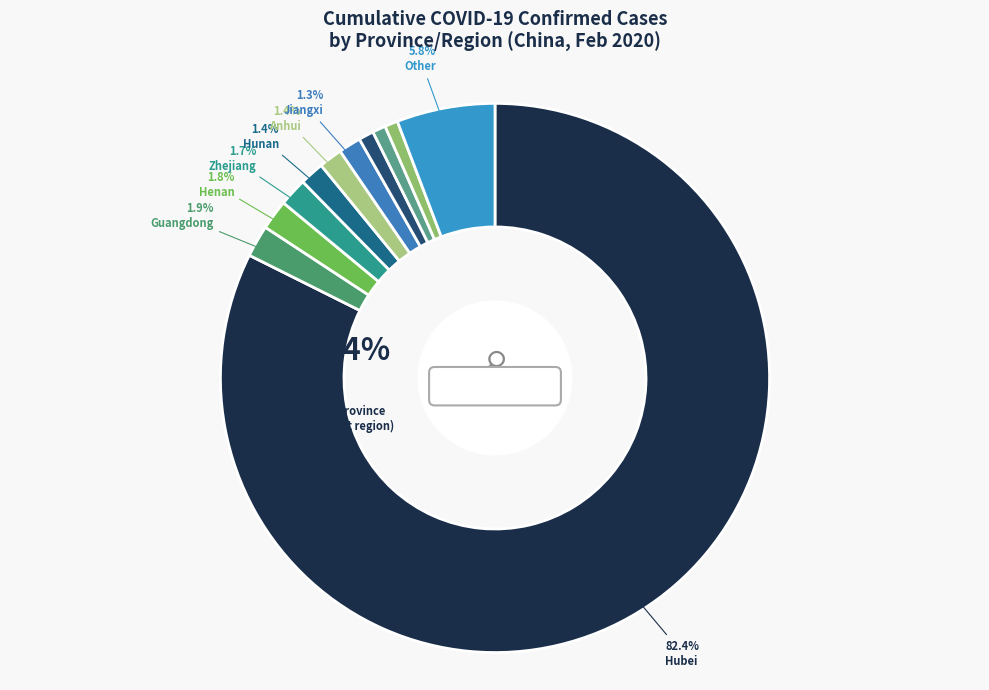

How many segments does this pie chart have?

11